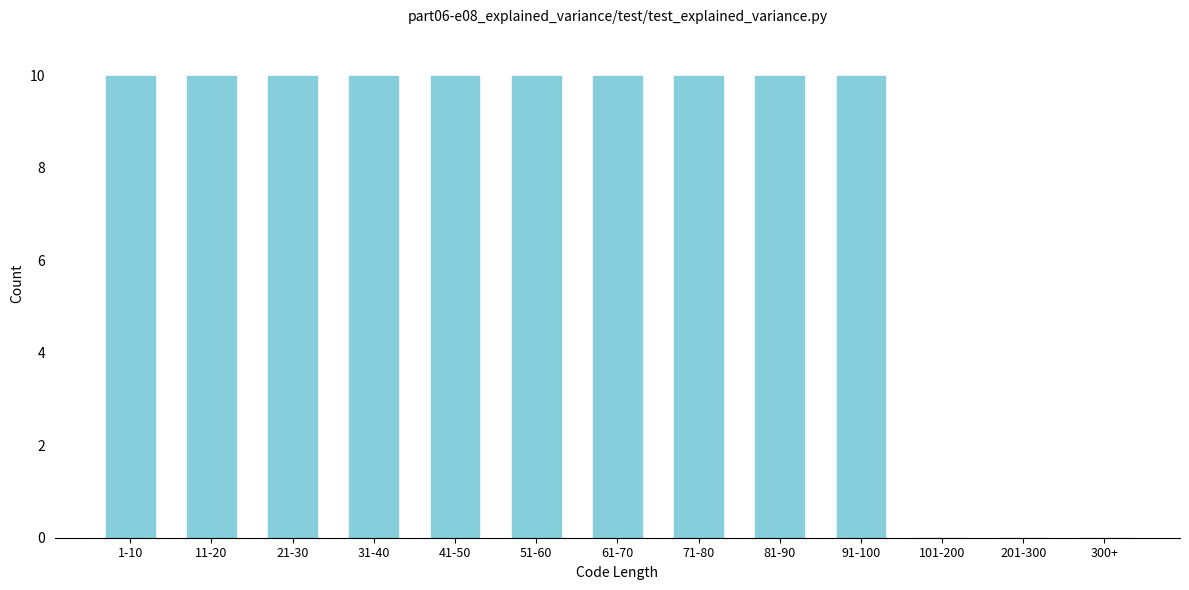

Reading left to right, extract all data points from this chart.

1-10=10	11-20=10	21-30=10	31-40=10	41-50=10	51-60=10	61-70=10	71-80=10	81-90=10	91-100=10	101-200=0	201-300=0	300+=0